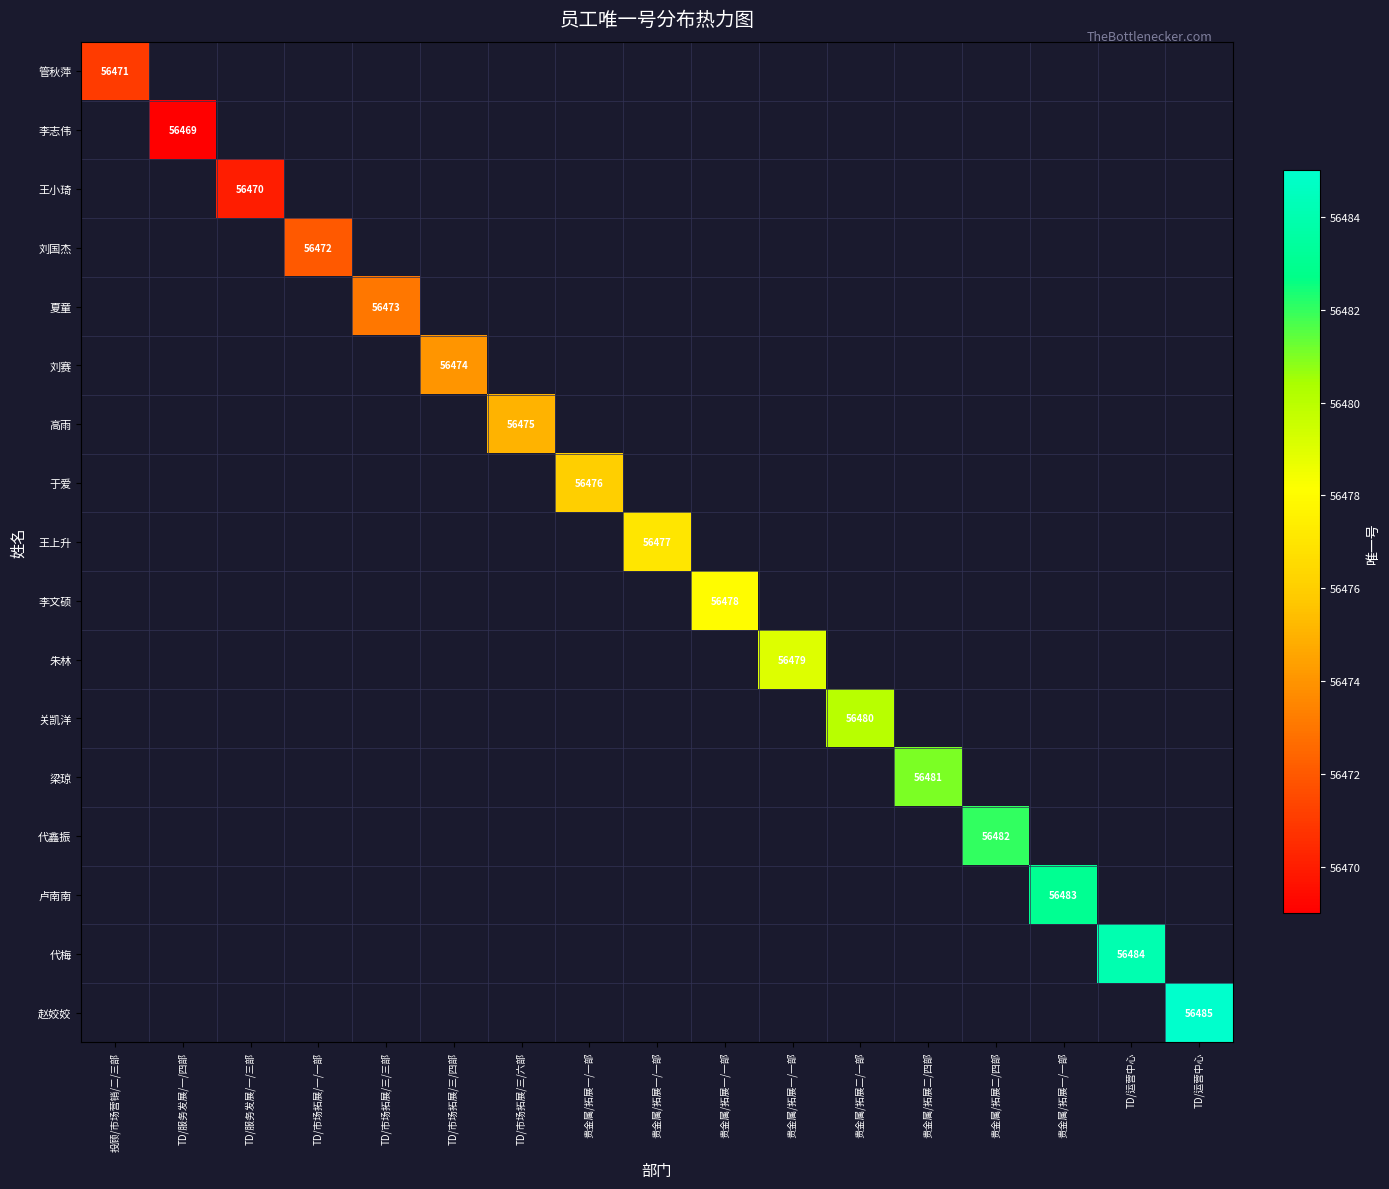

Count the number of categories in the chart.

17